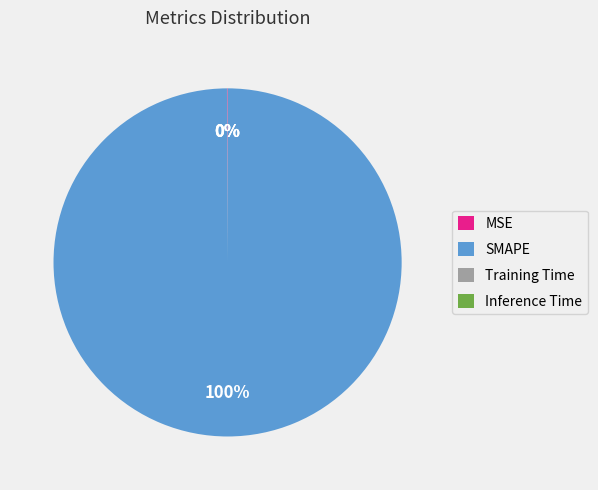

To the nearest percent, what is the difference between the largest and smallest slice percentages?

100%